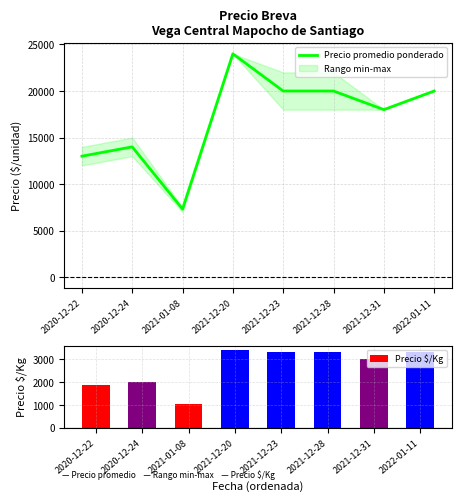

What is the difference between the highest and lowest values at 2021-12-20?

20571